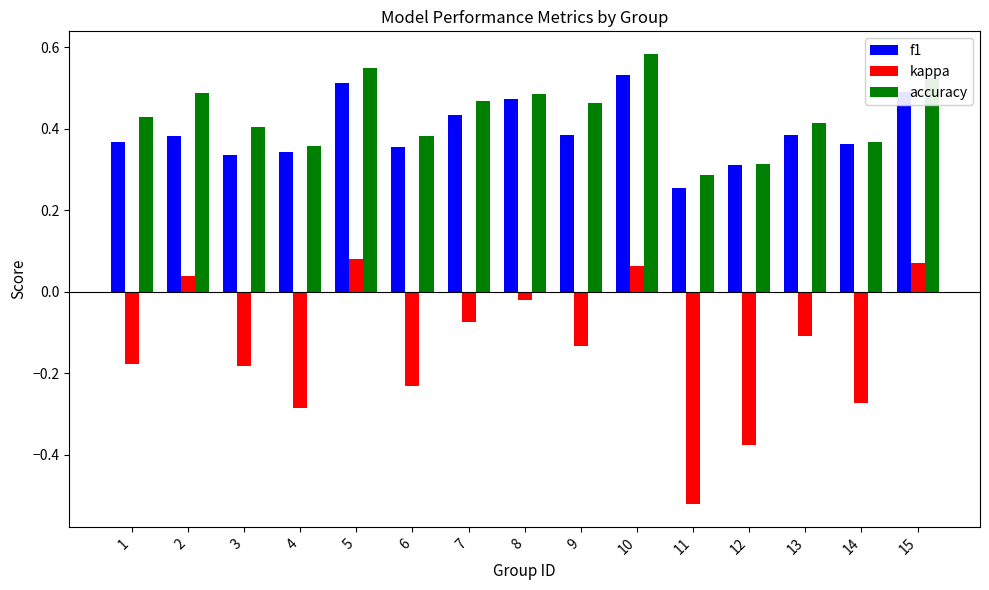

How many groups of bars are there?

15